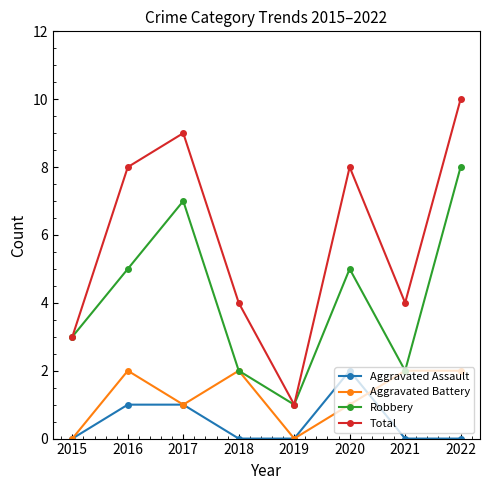

Is this an area chart (filled region under the line)?

No